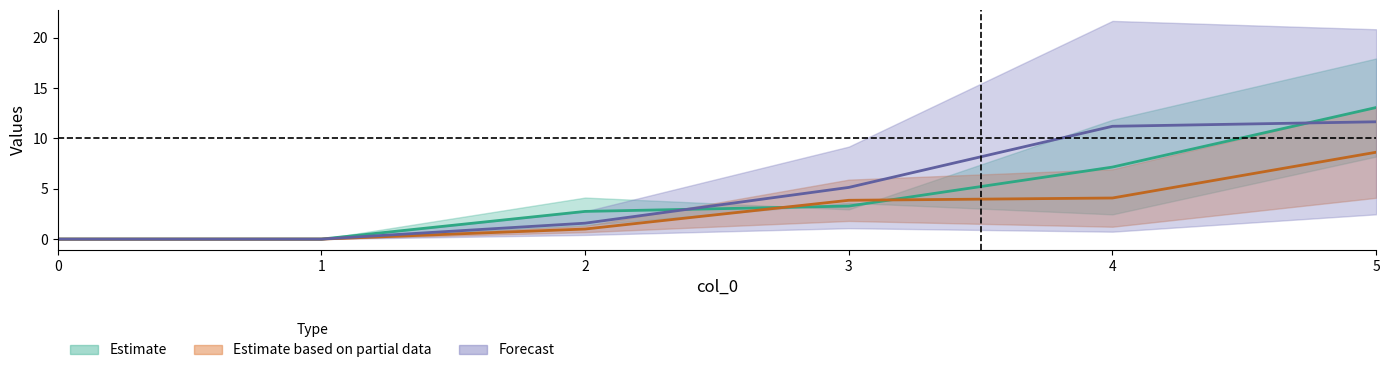

True or false: 4 has a value of 11.2 at 4.

True